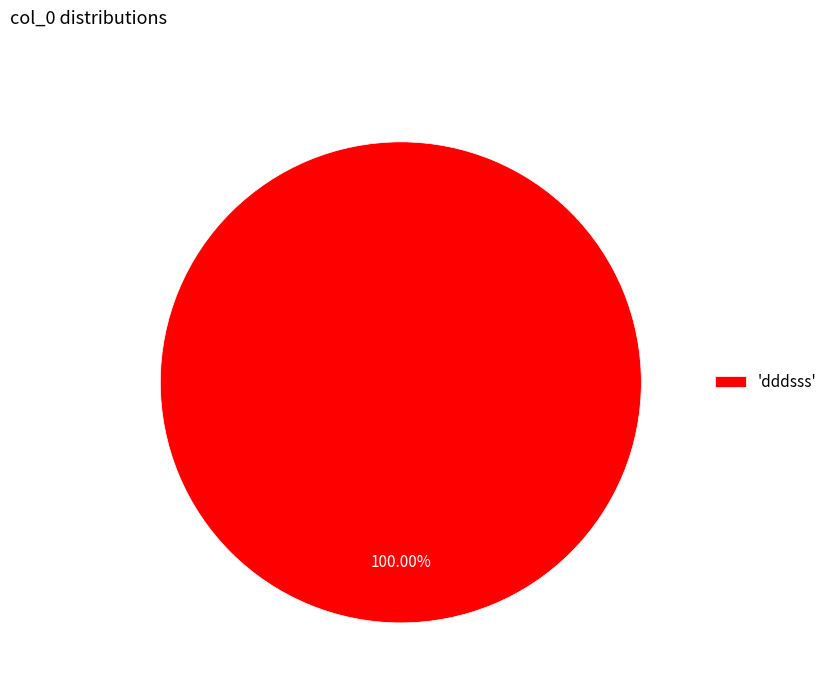

Rank the categories by value from lowest to highest.

'dddsss'